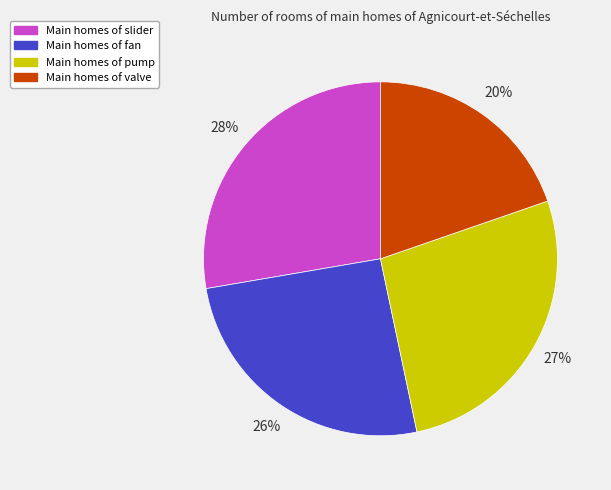

Does any single category account for the majority?

No